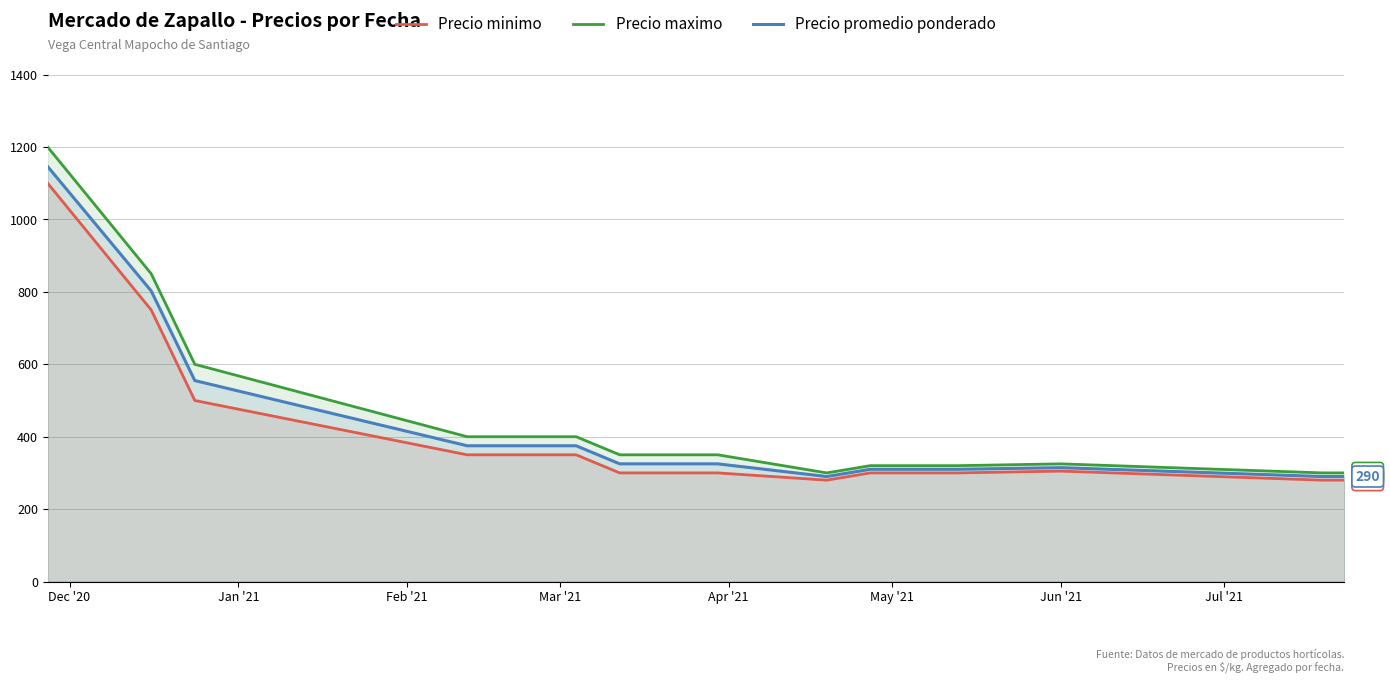

Which series has the widest spread of values?

Precio maximo